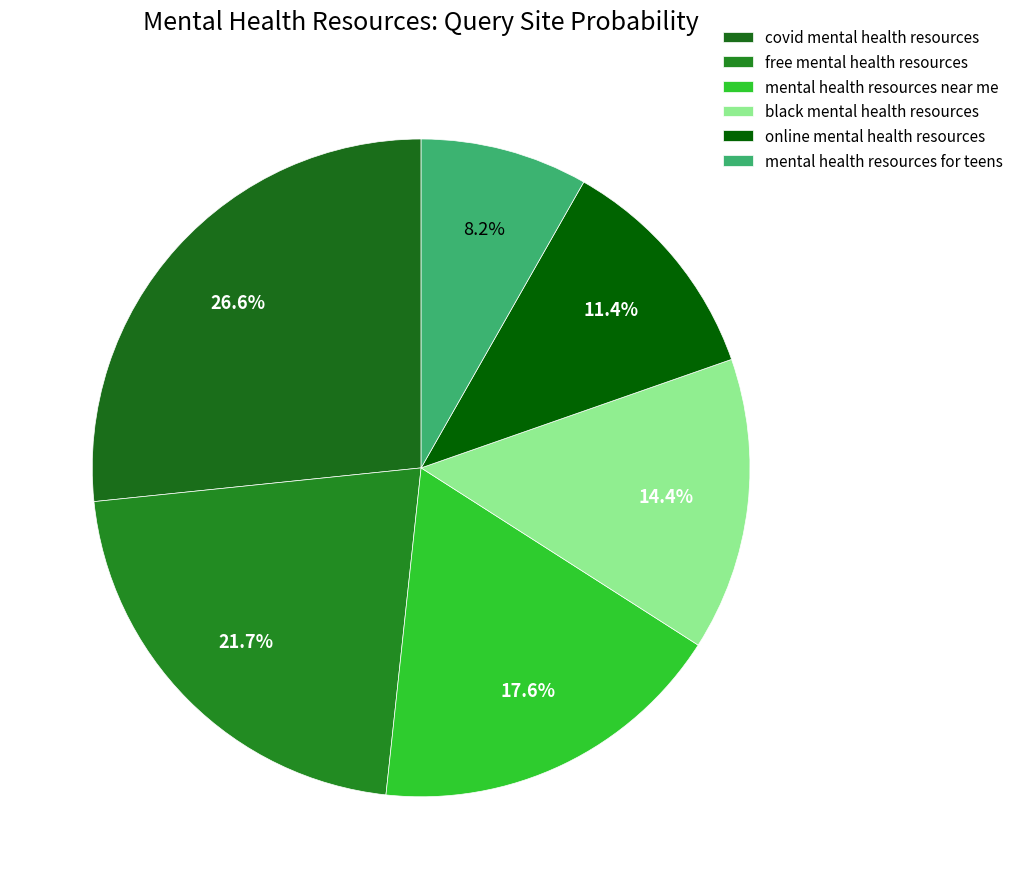

Which has a higher value, online mental health resources or mental health resources near me?

mental health resources near me